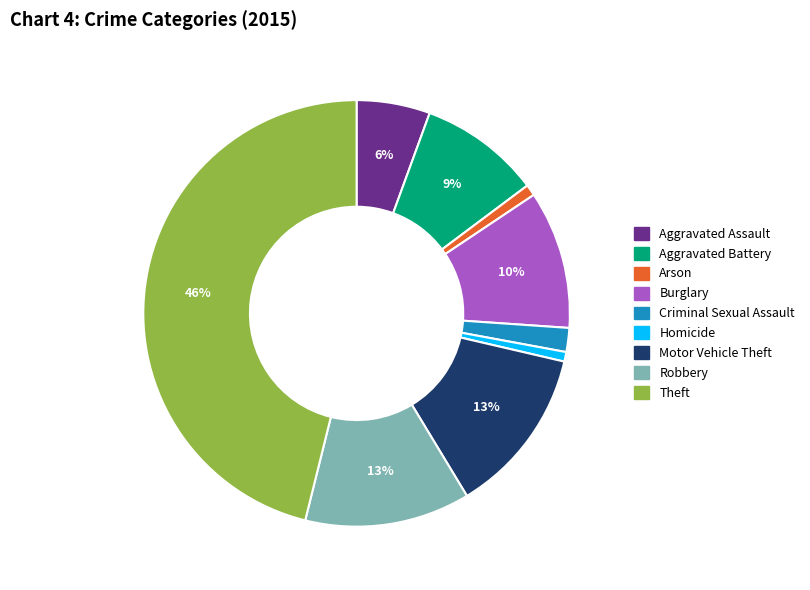

True or false: Motor Vehicle Theft accounts for 13% of the total.

True